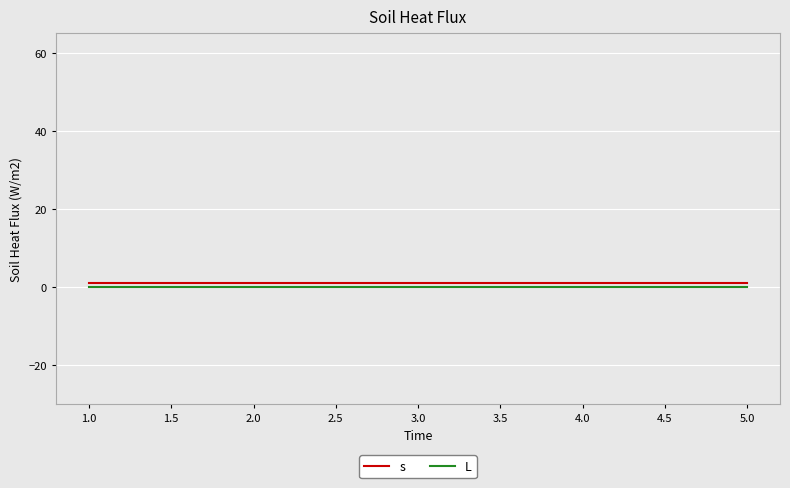

What is the maximum value for s?

1